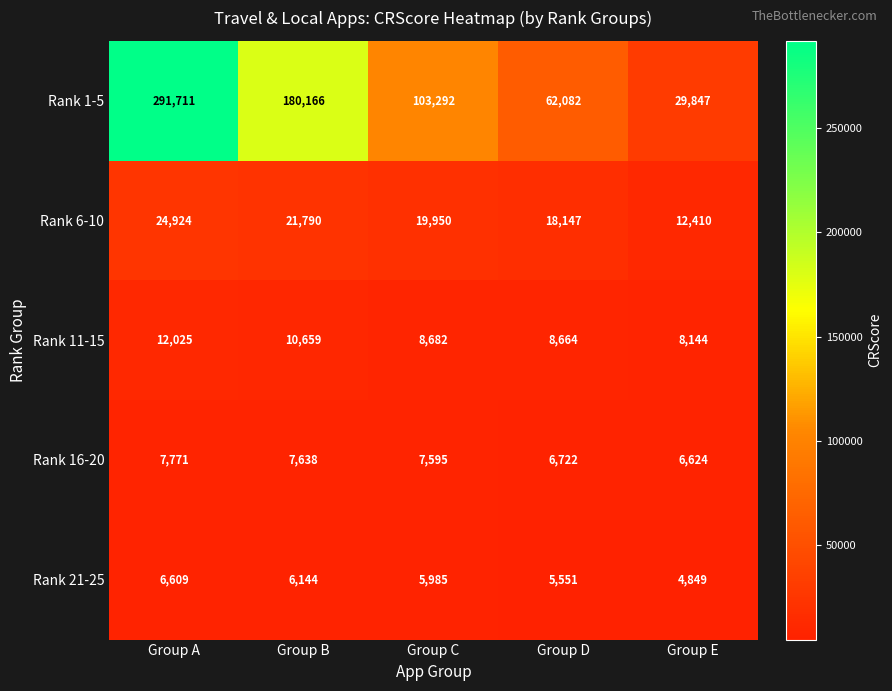

How many distinct data groups are displayed?

5